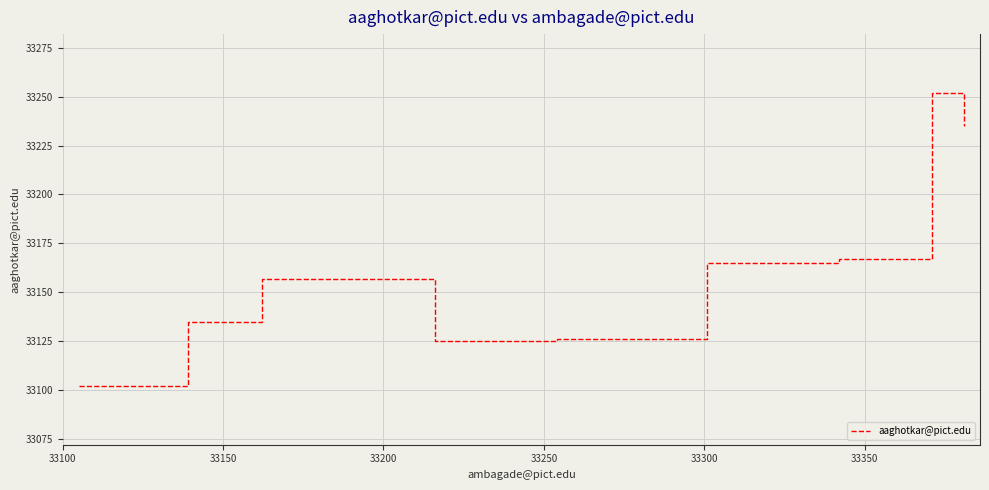

What is the minimum value shown in the chart?

33102